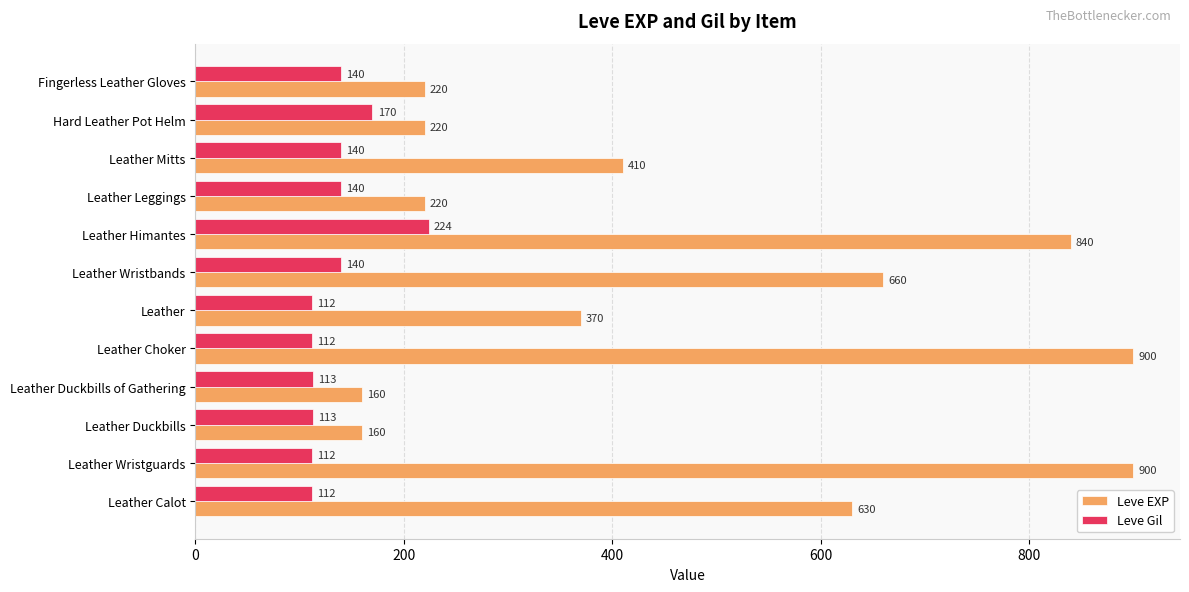

Which series has the widest spread of values?

Leve EXP